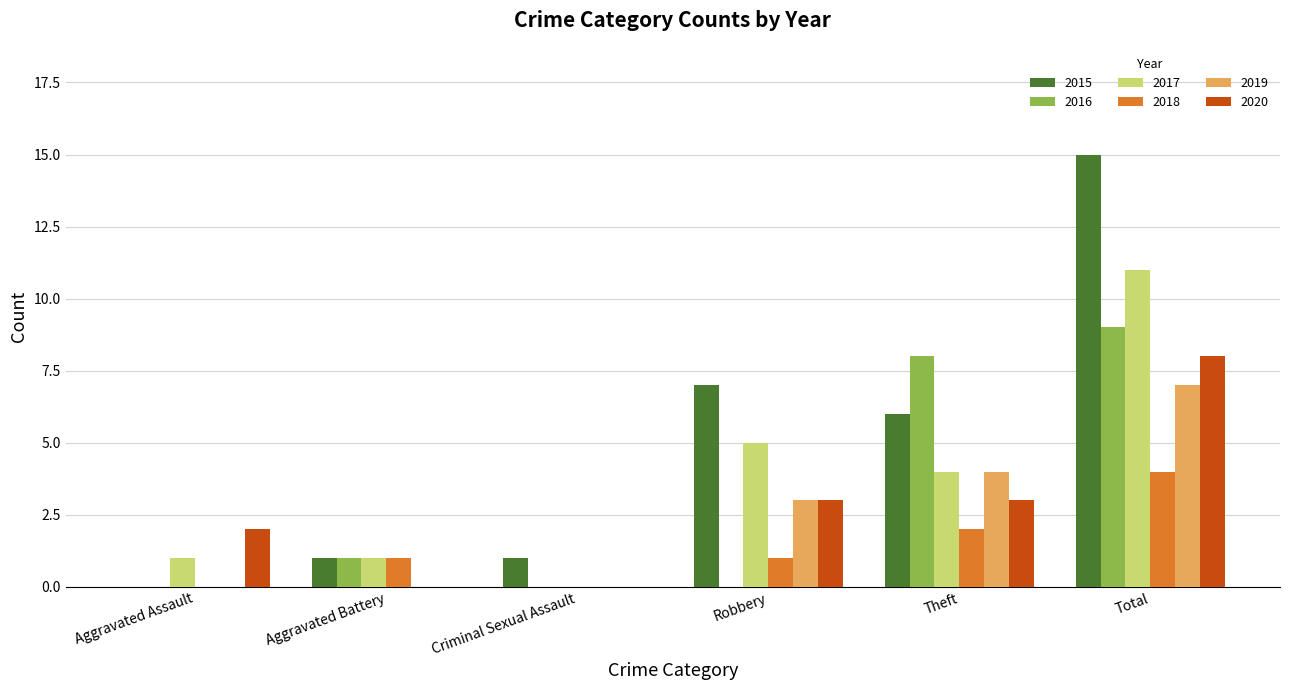

Reading left to right, list all the values displayed in this chart.

2015: Aggravated Assault=0	Aggravated Battery=1	Criminal Sexual Assault=1	Robbery=7	Theft=6	Total=15
2016: Aggravated Assault=0	Aggravated Battery=1	Criminal Sexual Assault=0	Robbery=0	Theft=8	Total=9
2017: Aggravated Assault=1	Aggravated Battery=1	Criminal Sexual Assault=0	Robbery=5	Theft=4	Total=11
2018: Aggravated Assault=0	Aggravated Battery=1	Criminal Sexual Assault=0	Robbery=1	Theft=2	Total=4
2019: Aggravated Assault=0	Aggravated Battery=0	Criminal Sexual Assault=0	Robbery=3	Theft=4	Total=7
2020: Aggravated Assault=2	Aggravated Battery=0	Criminal Sexual Assault=0	Robbery=3	Theft=3	Total=8